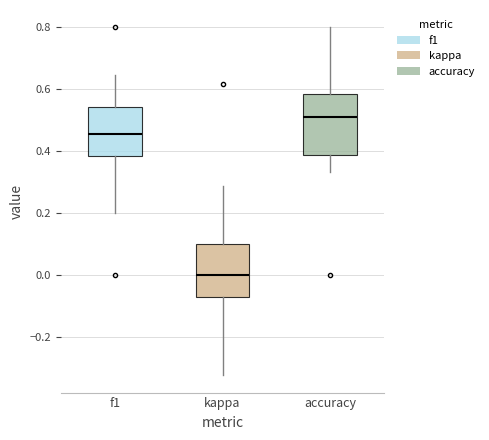

Where is the lower edge of the box for f1 on the y-axis? The values are not printed on the chart, so give them approximately, as read against the axis.

0.38